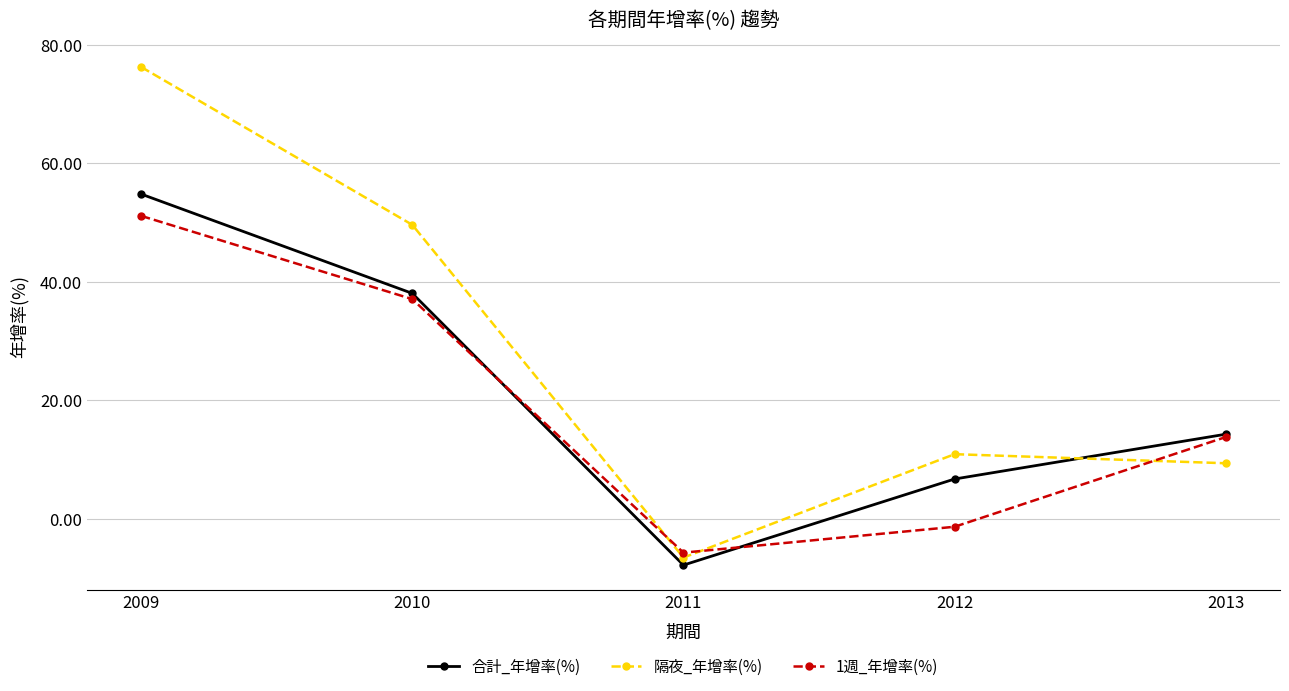

Which series changed the most between 2010 and 2013?

隔夜_年增率(%)